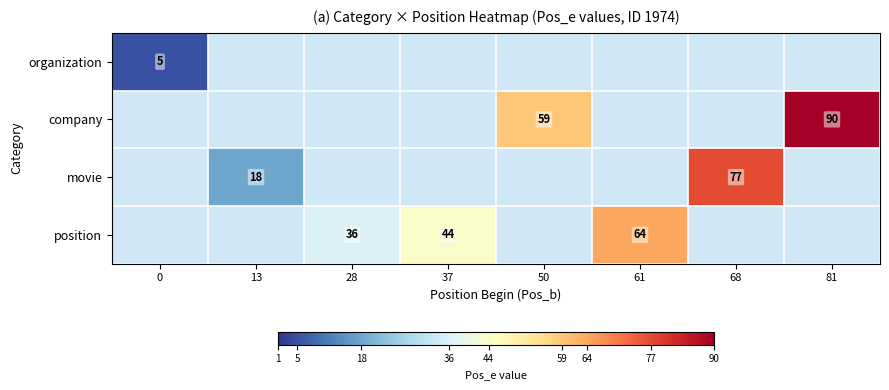

The value of position at 37 is 44. True or false?

True